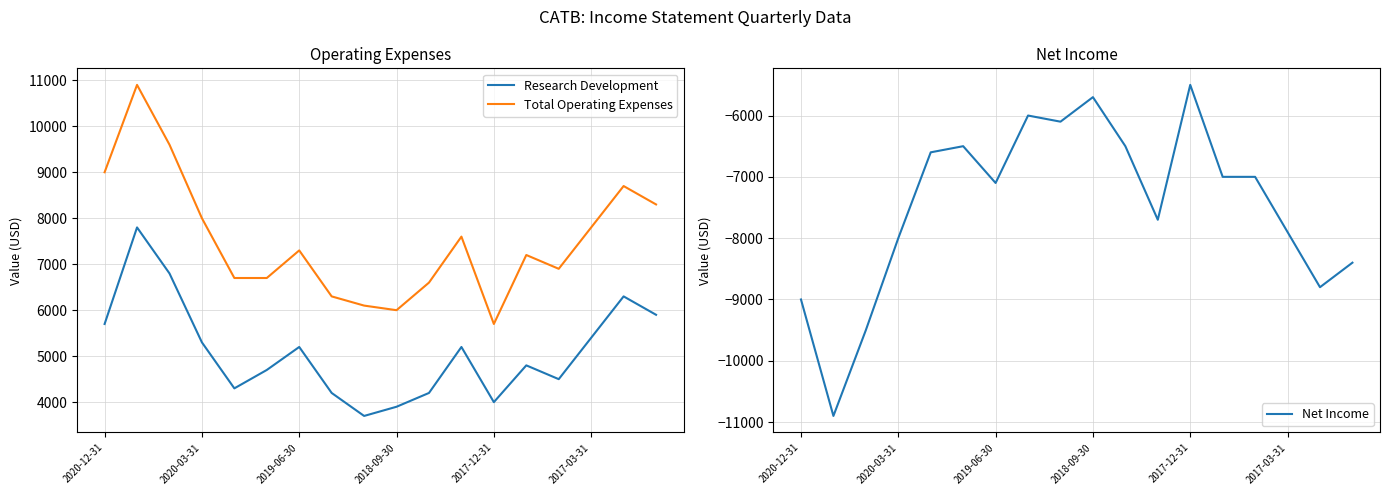

At 13, list the series in order from largest to smallest.

Total Operating Expenses, Research Development, Net Income